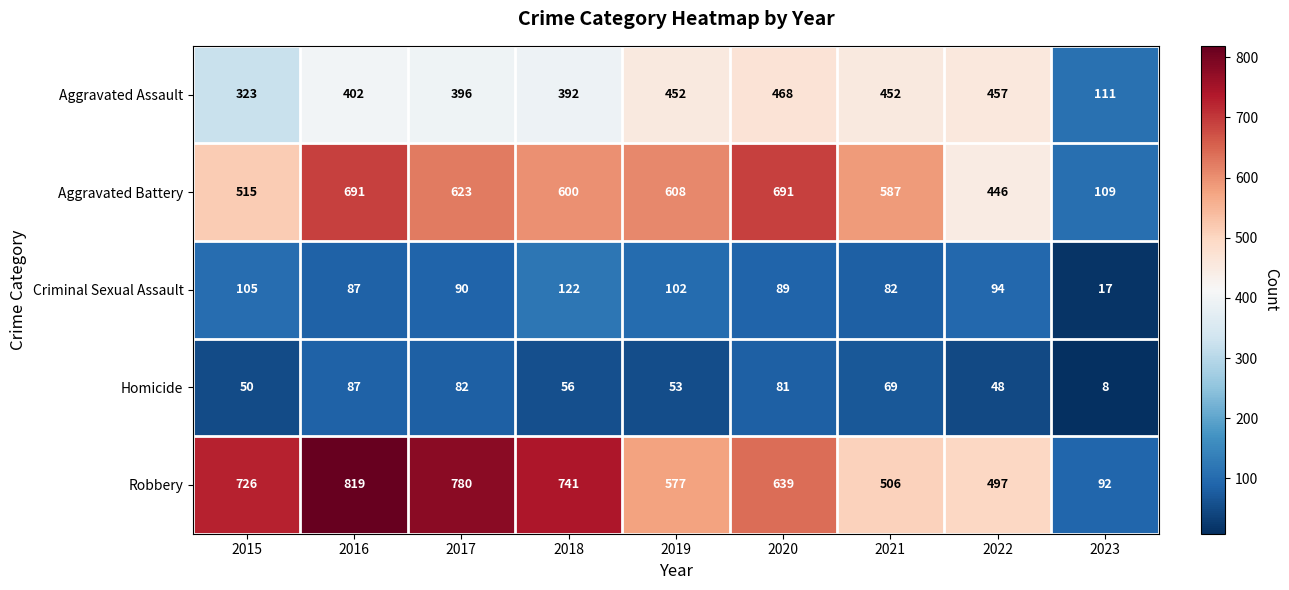

Which category has the highest value across all series?

2016